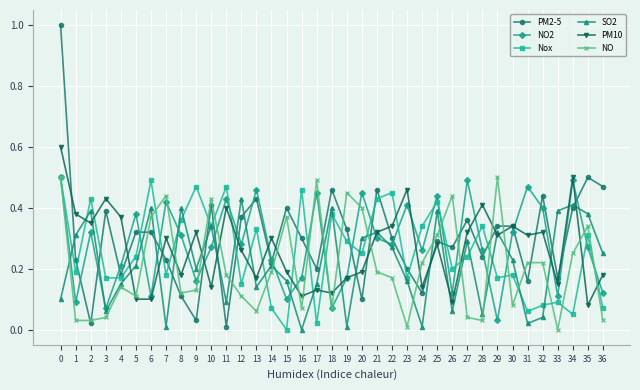

How many lines are shown in the chart?

6